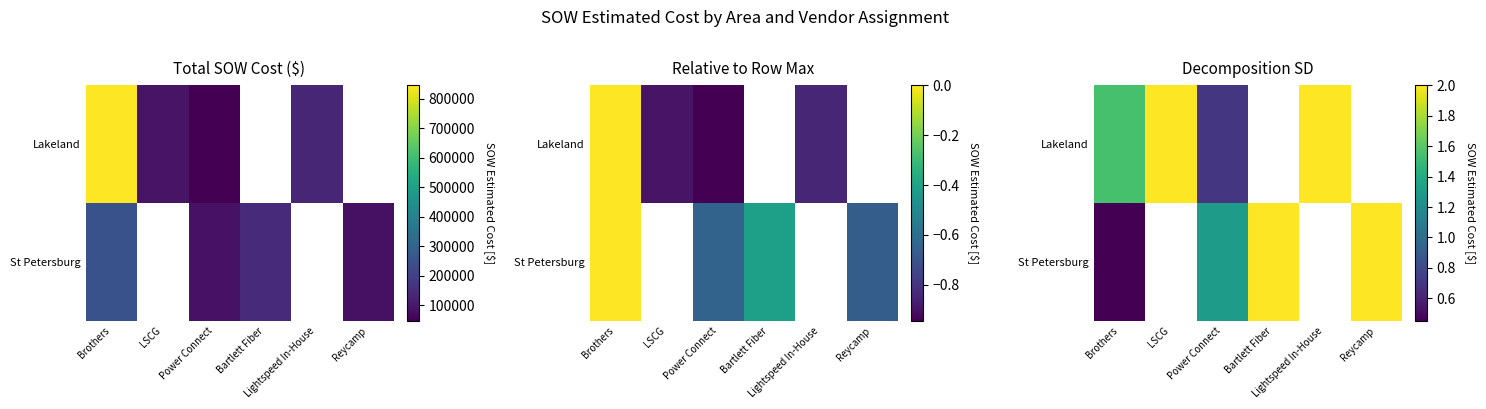

True or false: Lakeland has a value of 2.8 at LSCG.

False